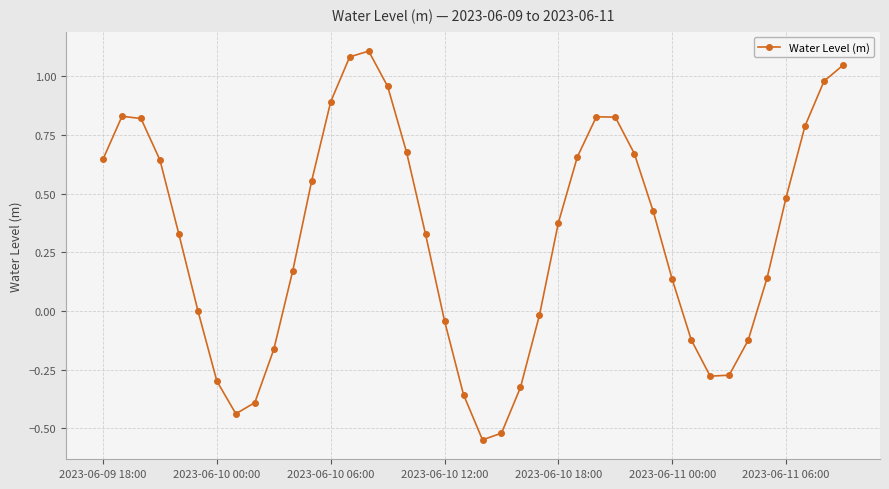

What is the maximum value shown in the chart?

1.1